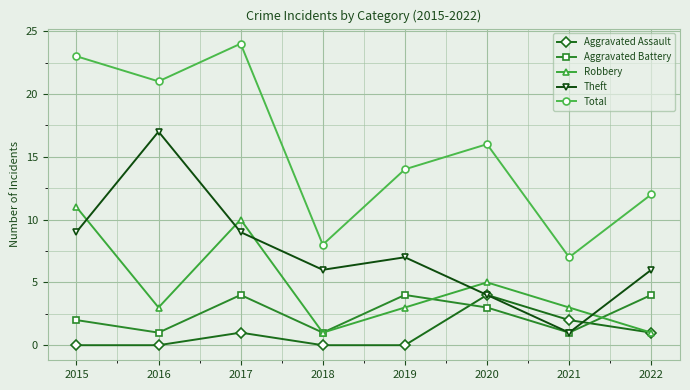

Count the number of categories in the chart.

8